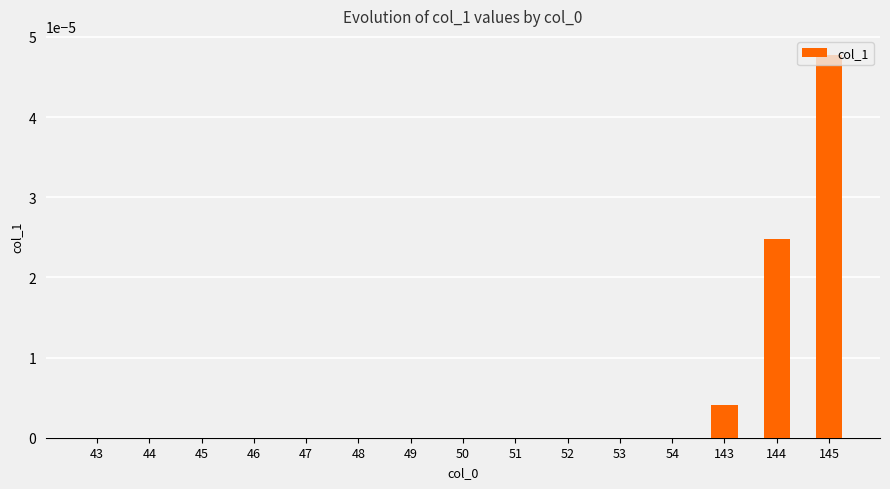

Between 51 and 143, which is larger?

143